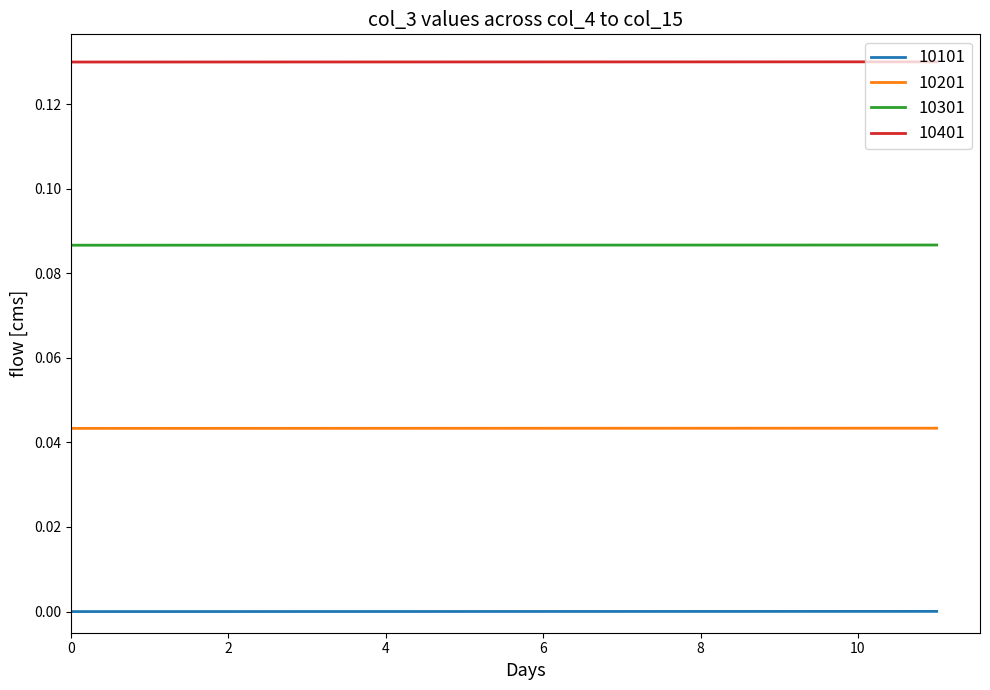

Rank the series by their maximum value, from highest to lowest.

10401, 10301, 10201, 10101